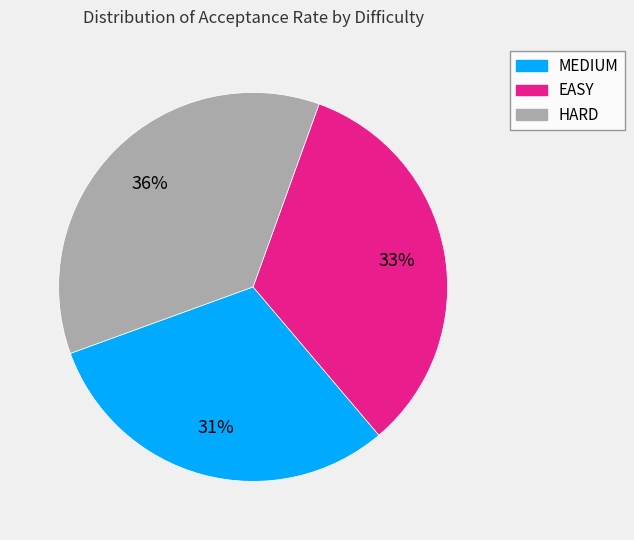

Is the sum of EASY and MEDIUM greater than half?

Yes